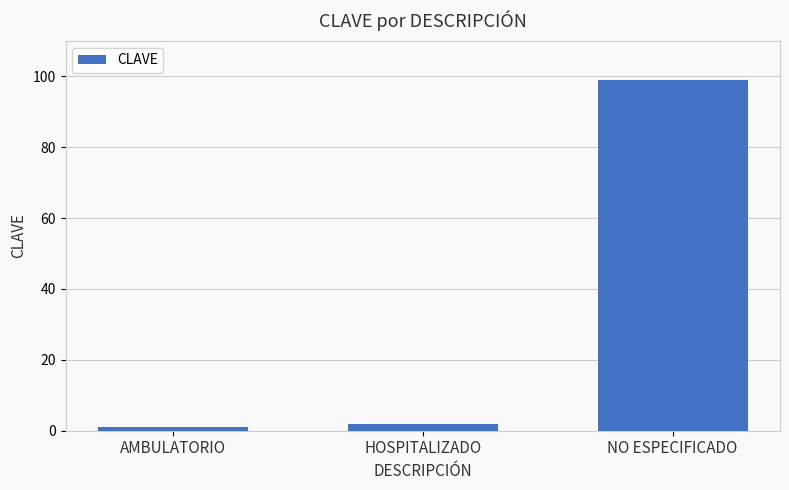

What position from the right is HOSPITALIZADO?

2